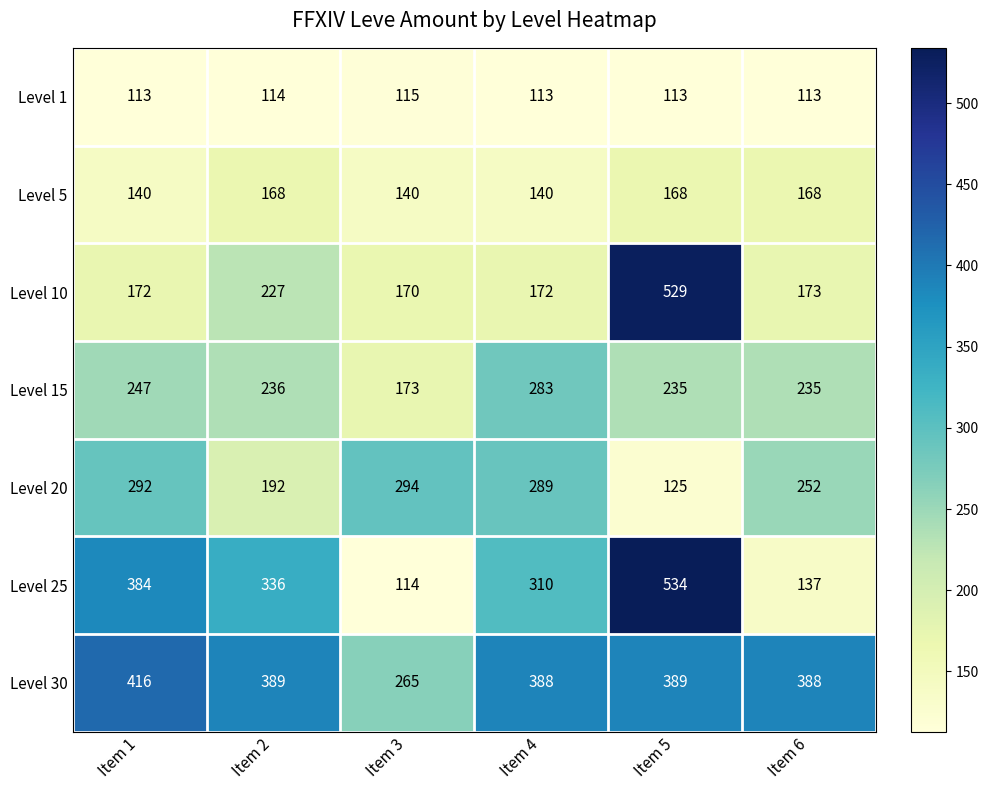

What is the sum of the Level 5 values at Item 3 and Item 2?

308